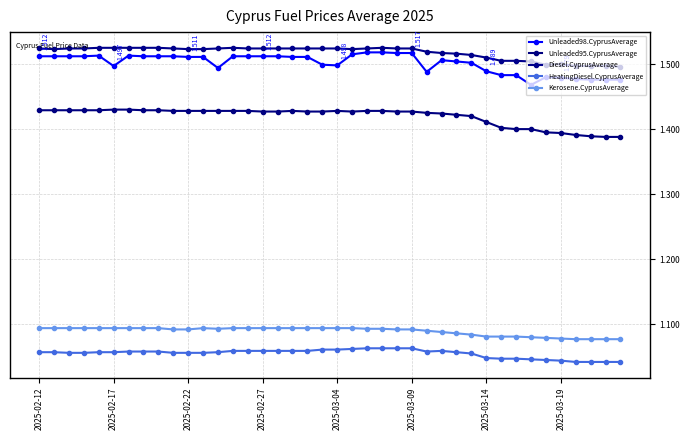

True or false: Unleaded98.CyprusAverage and Diesel.CyprusAverage intersect in this chart.

False